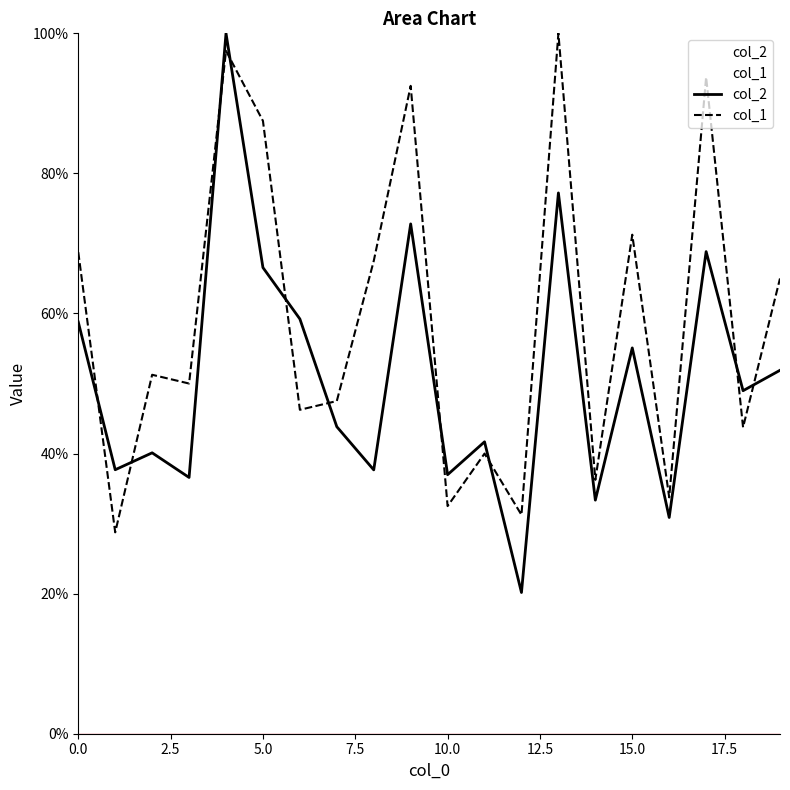

What is the minimum value shown in the chart?

20.2